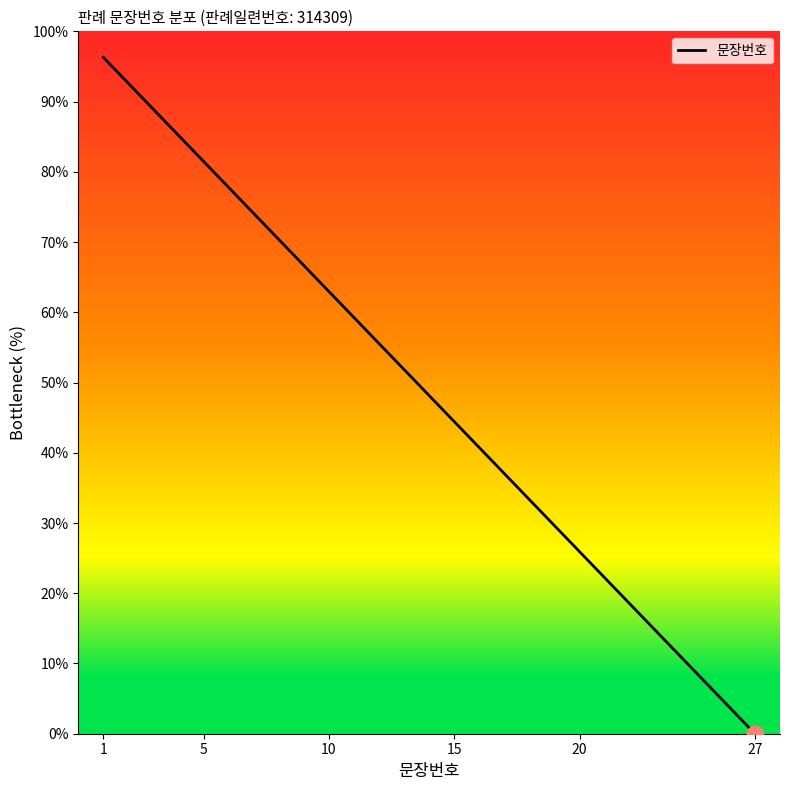

What is the greatest value displayed?

96.3